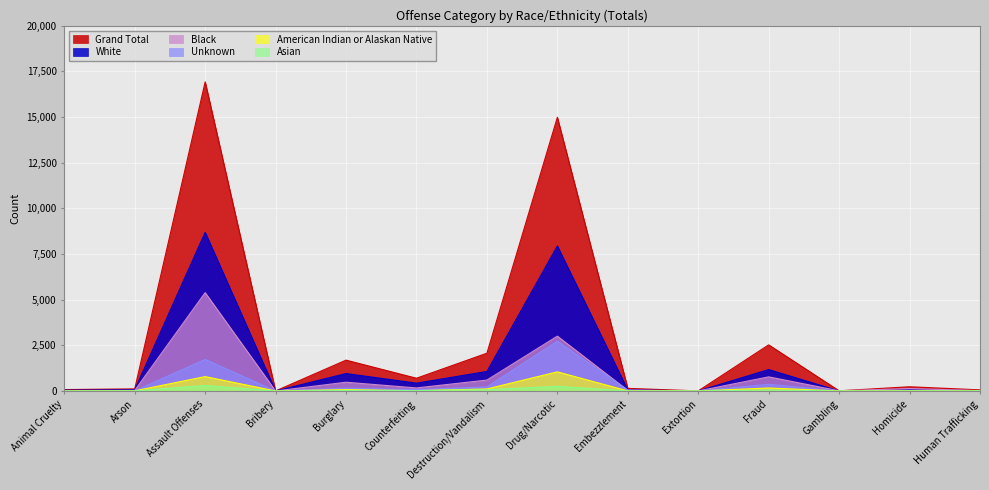

What is the greatest value displayed?

16929